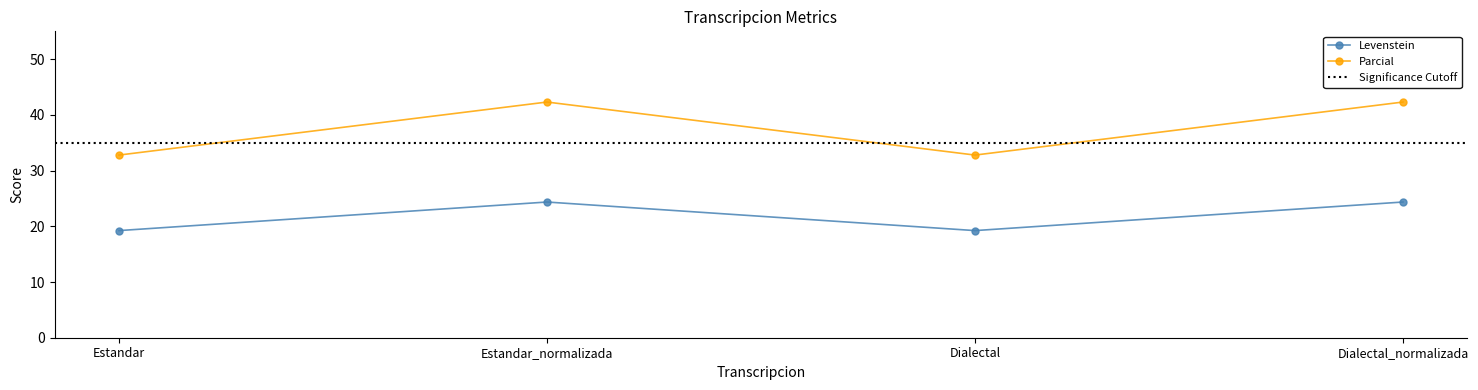

Which category has the highest value in the Levenstein series?

Estandar_normalizada